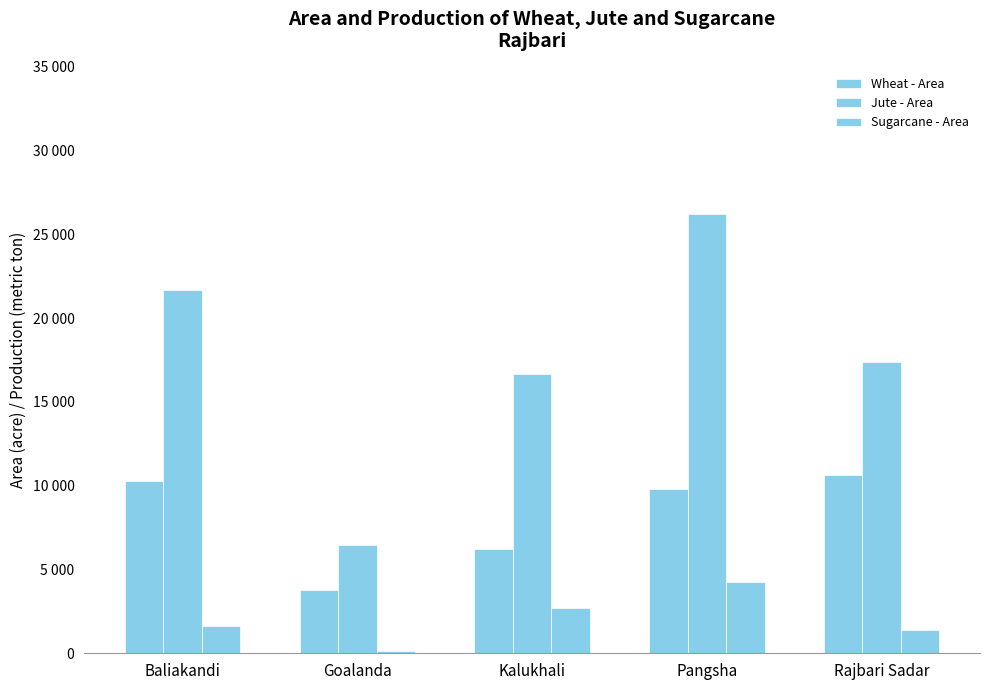

The value of Jute - Area at Kalukhali is 11466. True or false?

False